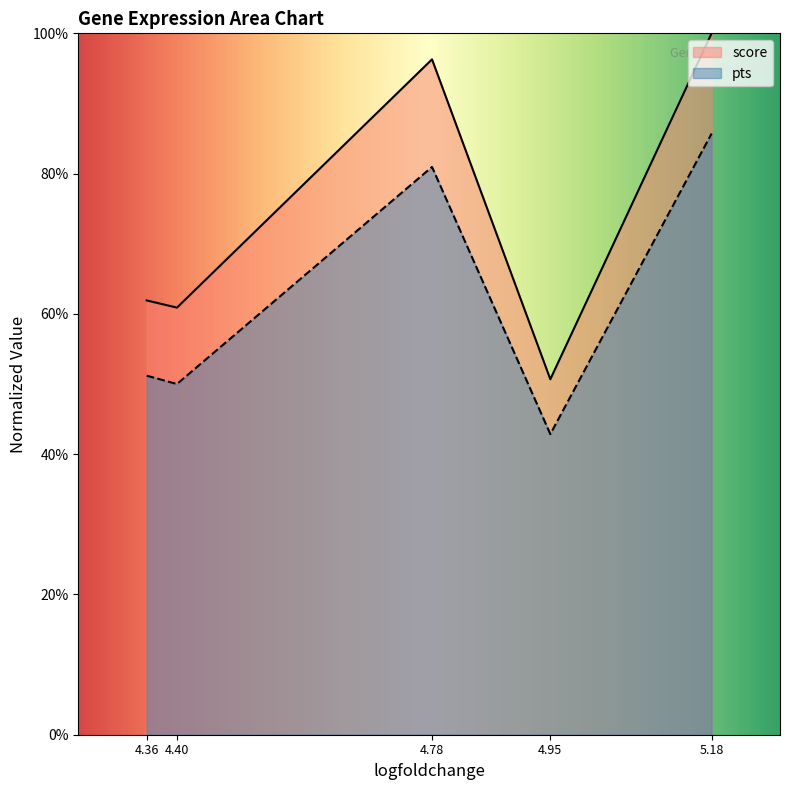

True or false: score and pts cross at least once.

False